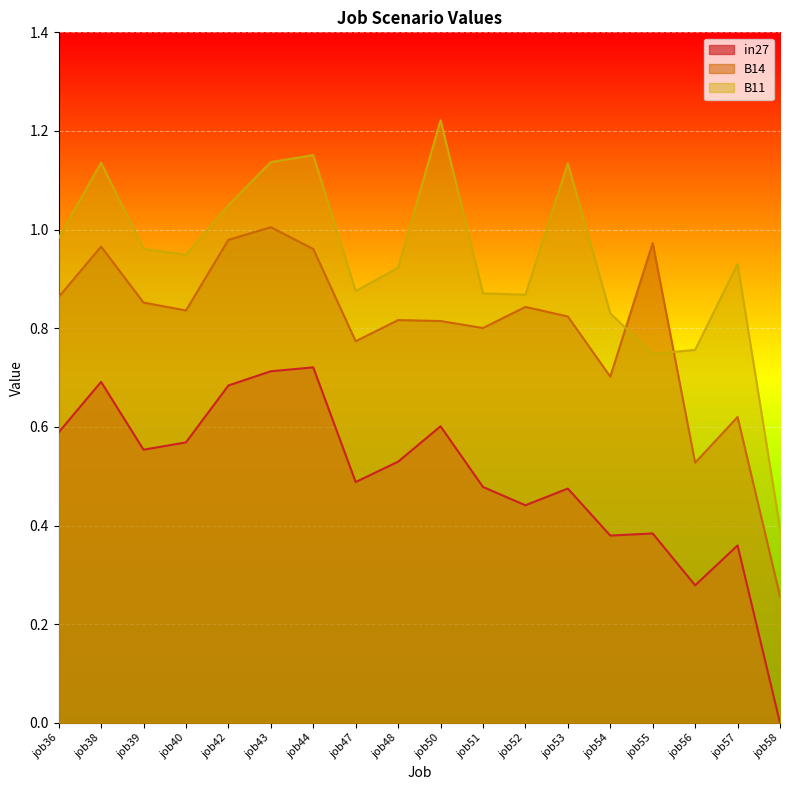

Which series has the largest total across all categories?

B11